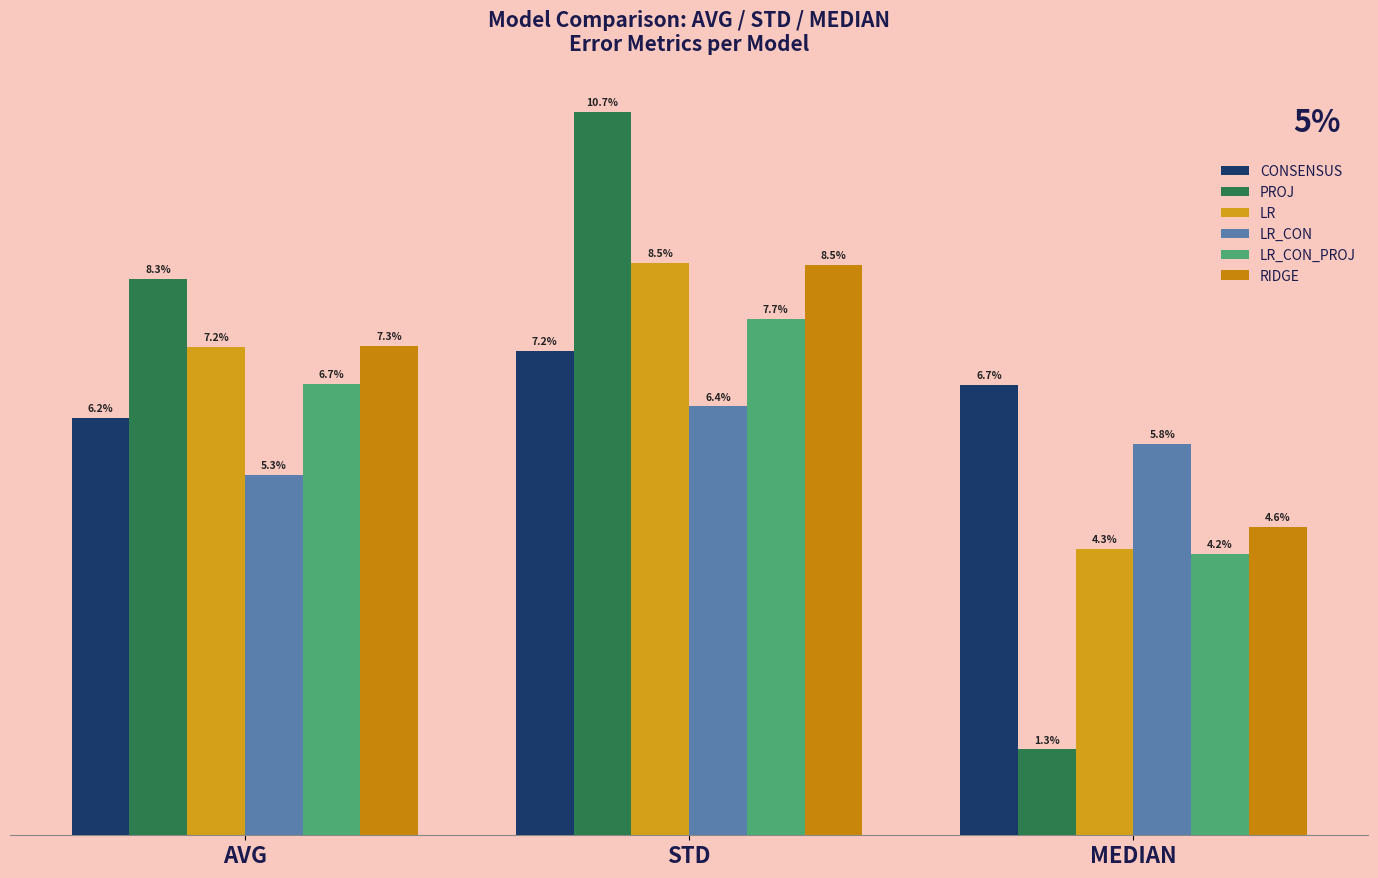

Are the bars grouped side by side (vs. stacked)?

Yes